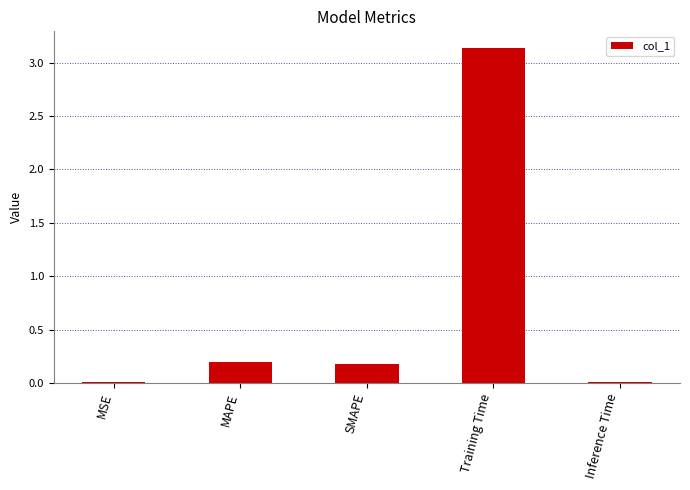

What is the label of the 5th bar from the left?

Inference Time